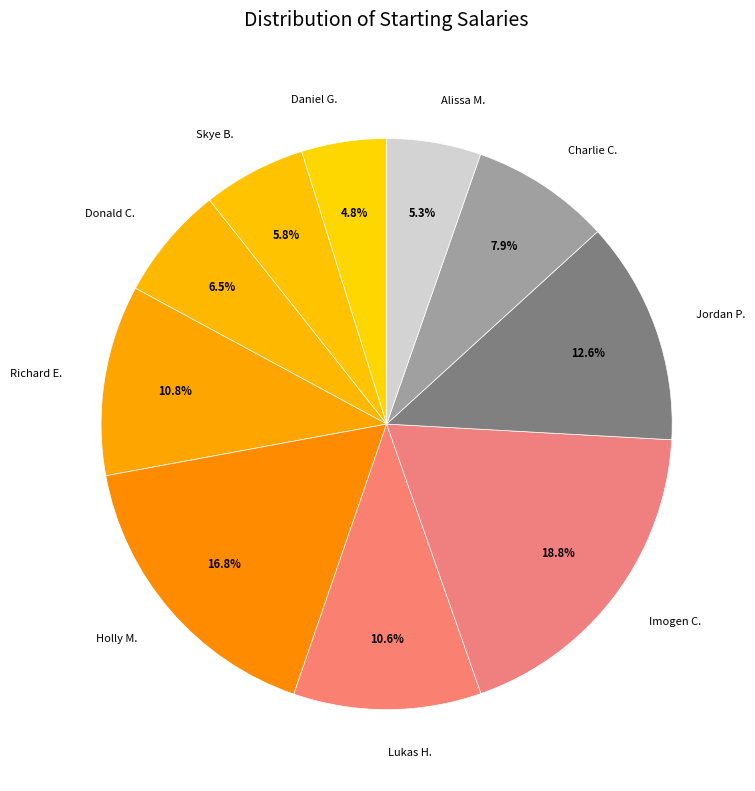

What is the total percentage of Alissa M. and Charlie C.?

13.2%